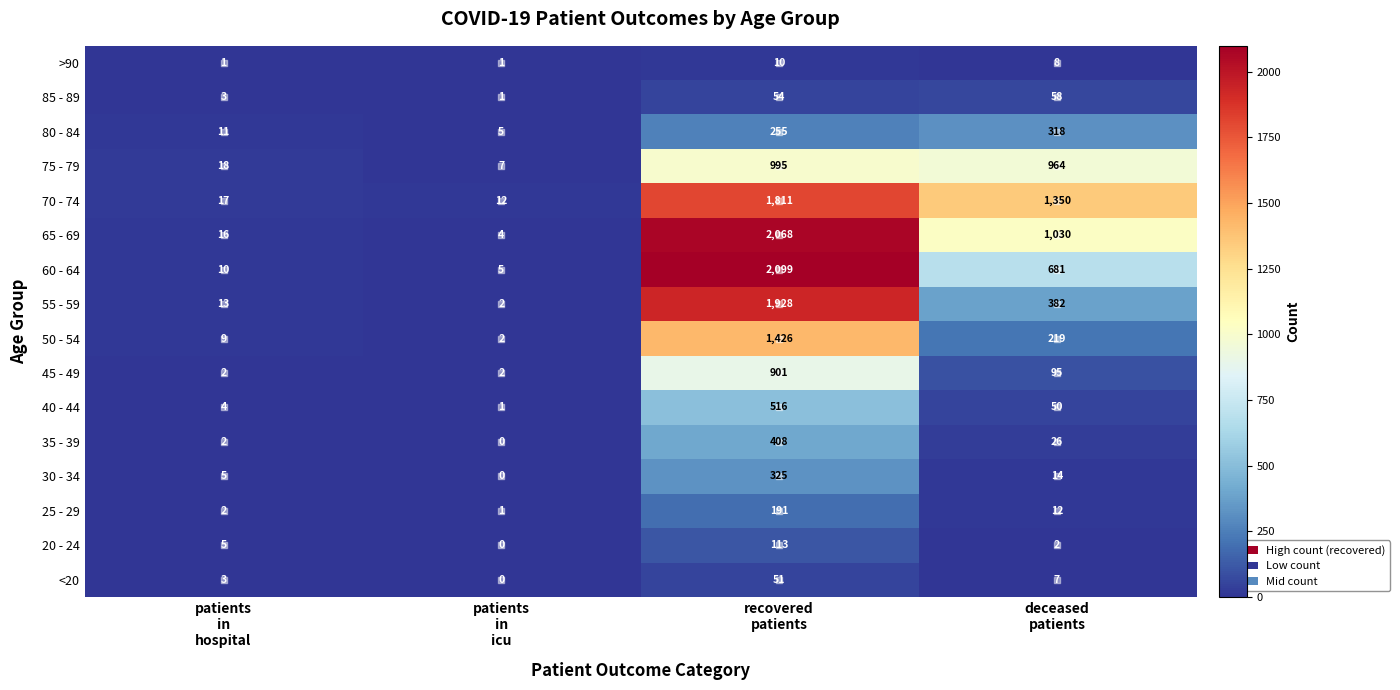

What is the difference between the highest and lowest values at deceased
patients?

1348